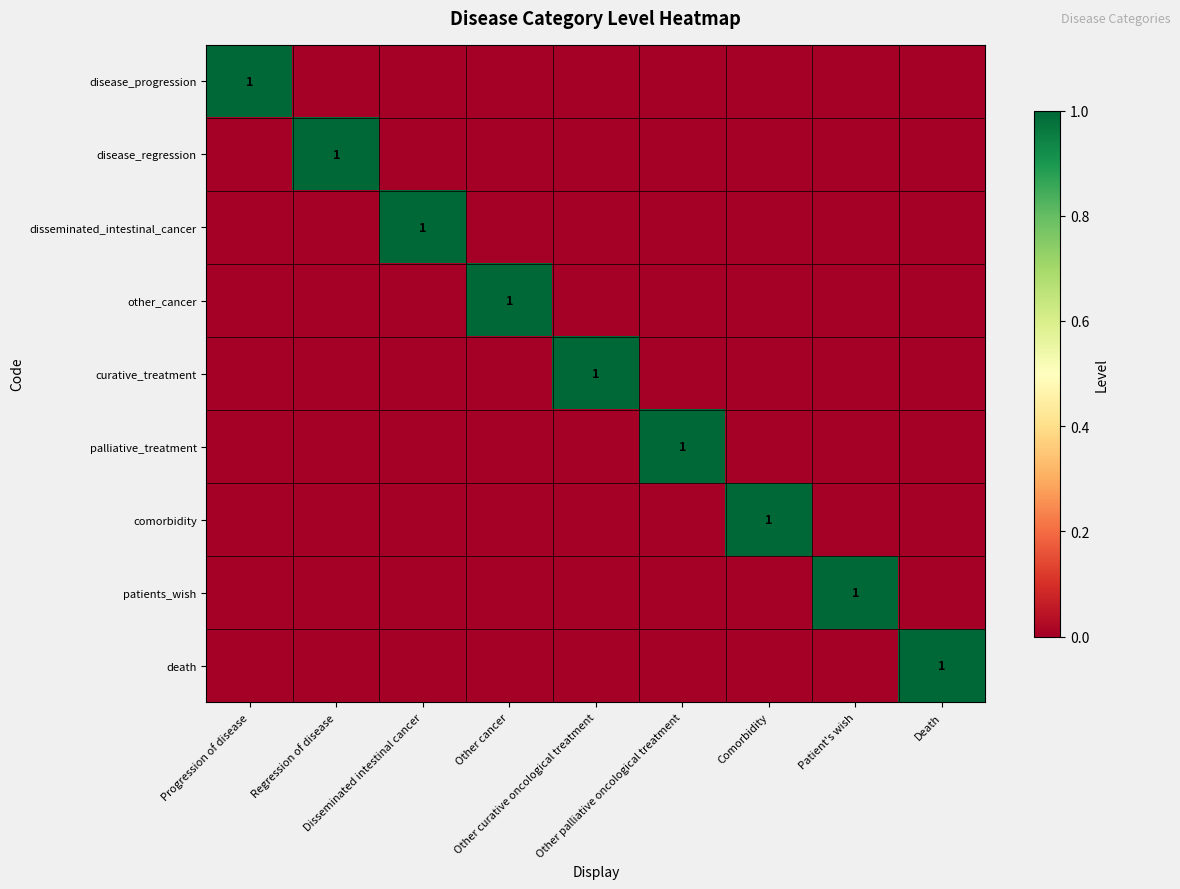

At Other curative oncological treatment, list the series in order from largest to smallest.

curative_treatment, disease_progression, disease_regression, disseminated_intestinal_cancer, other_cancer, palliative_treatment, comorbidity, patients_wish, death